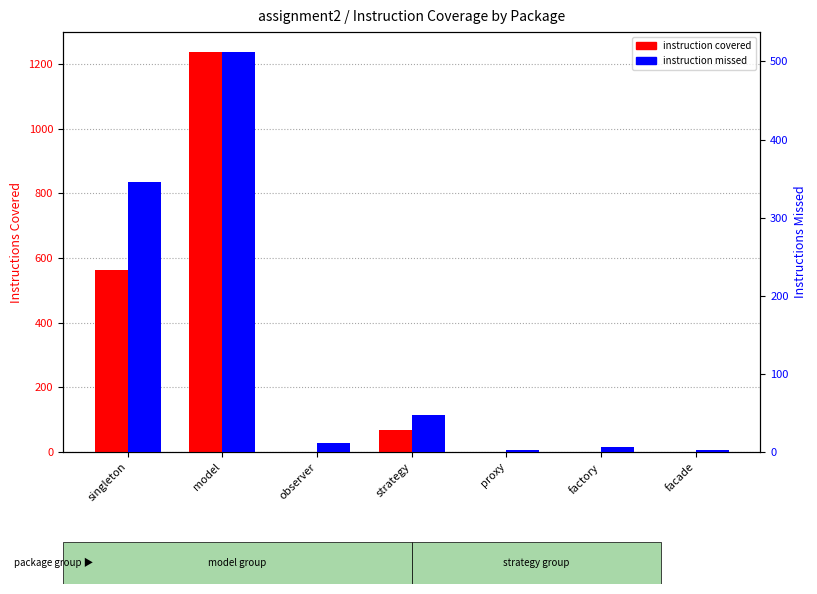

List the series in order of their overall mean, lowest first.

instruction missed, instruction covered